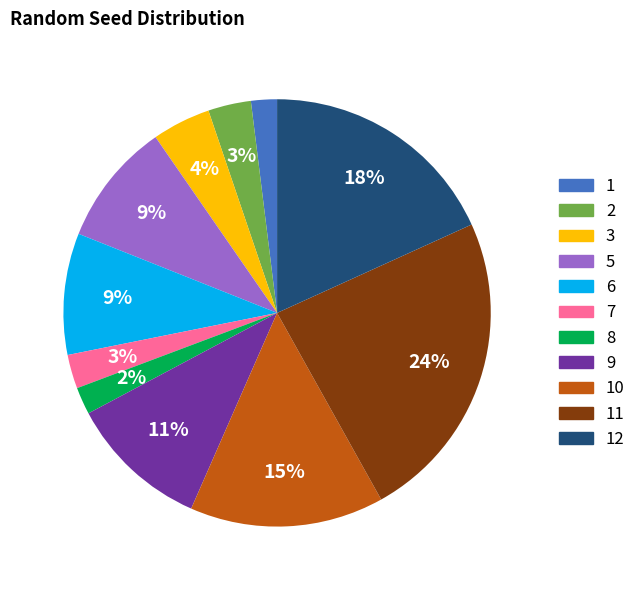

Combined, do 12 and 7 account for over 50%?

No